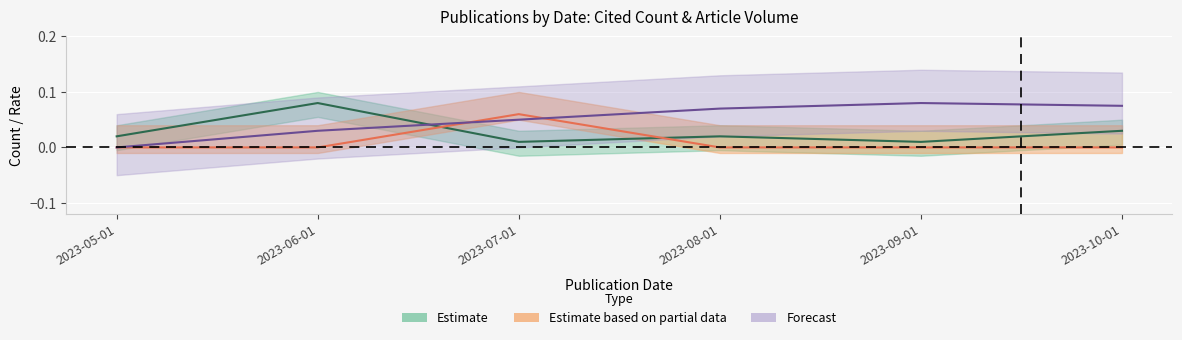

At which label is the value closest to 0?

2023-05-01